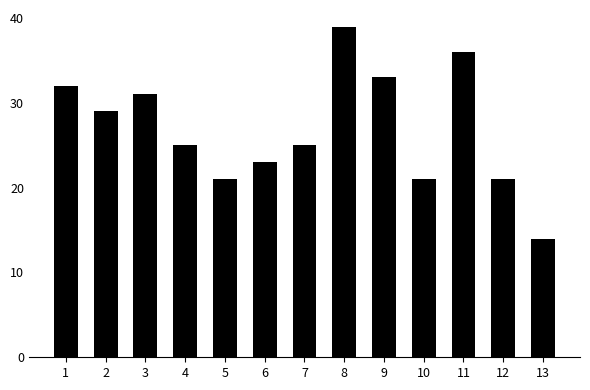

What is the difference between the values at 6 and 13?

9